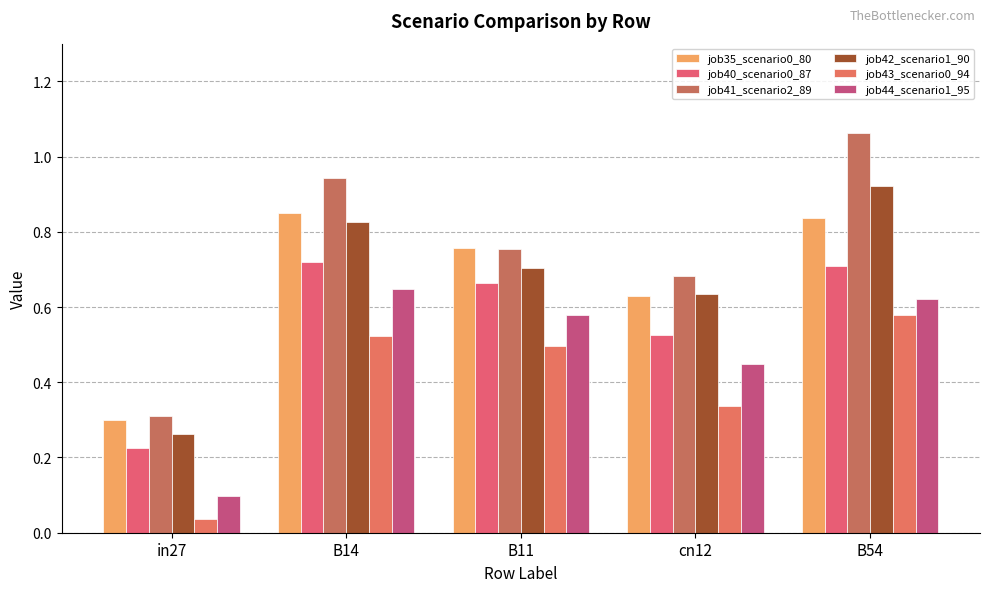

At how many categories does at least one series exceed 0?

5